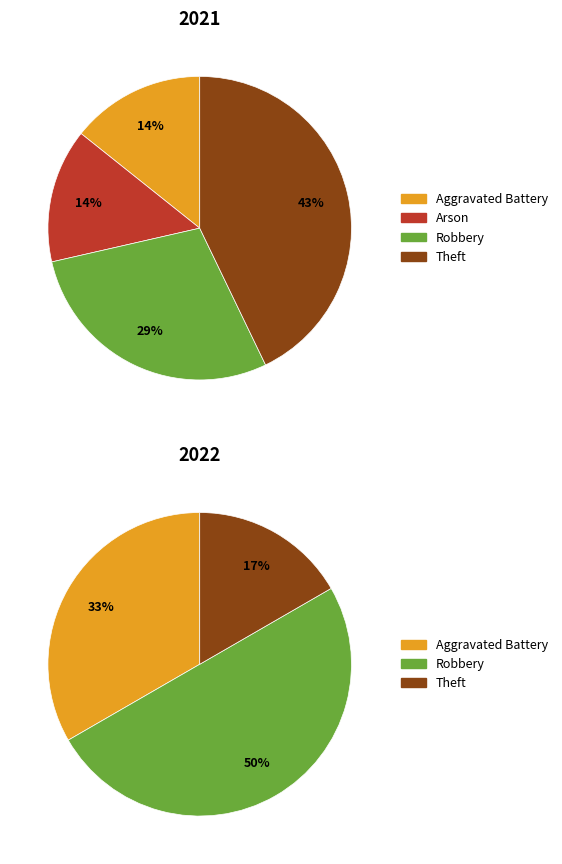

What percentage is the 4 slice, to the nearest percent?

43%